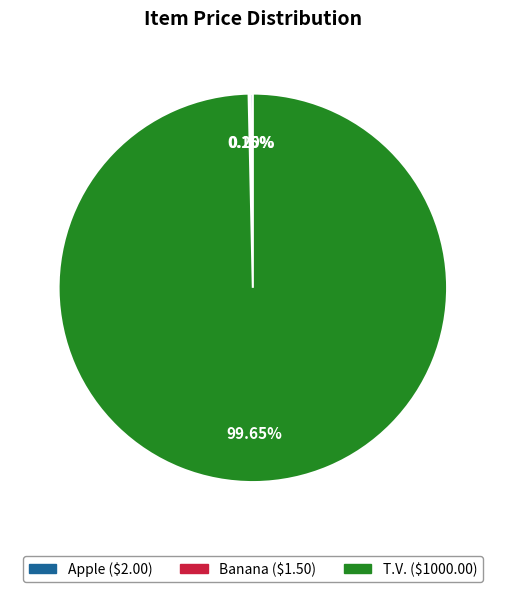

Which category has the biggest portion of the pie?

T.V.